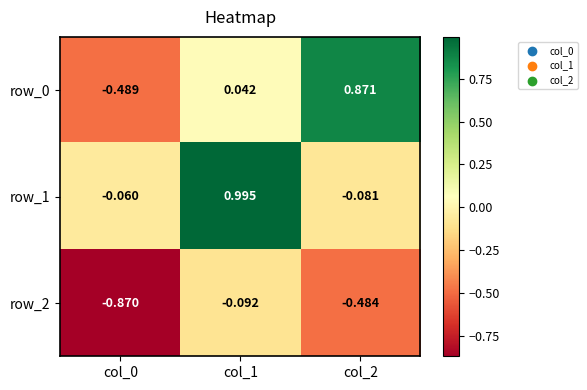

Count the number of categories in the chart.

3